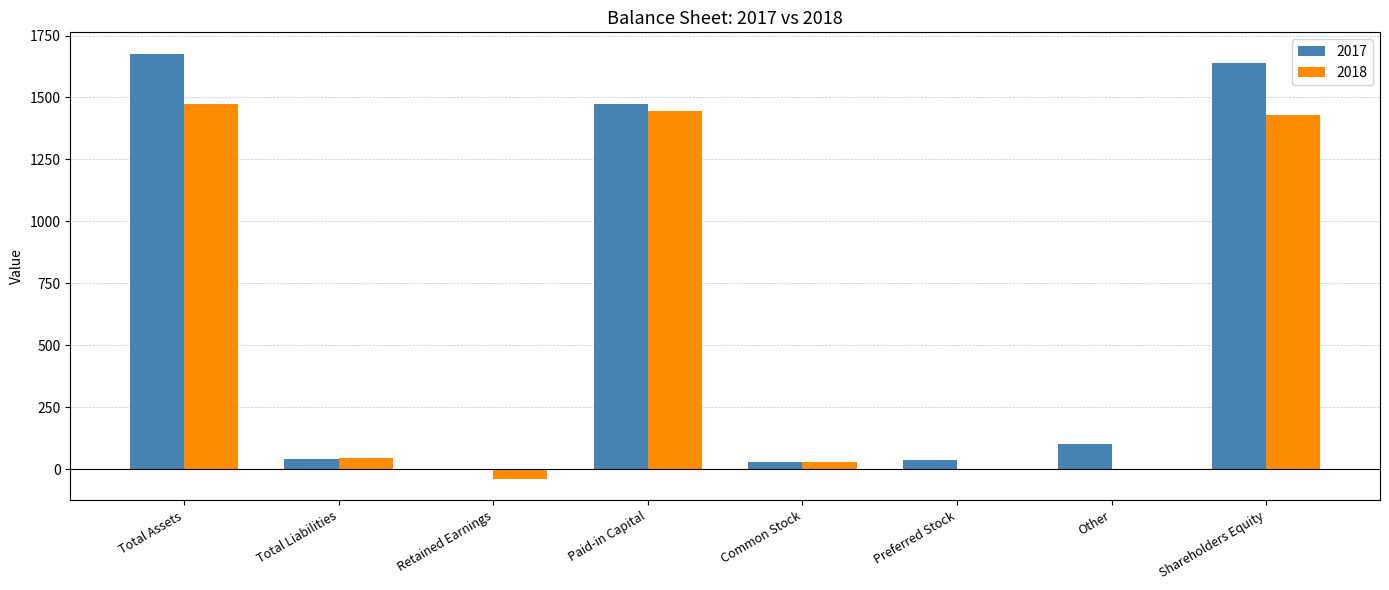

The value of 2017 at Common Stock is 27. True or false?

True